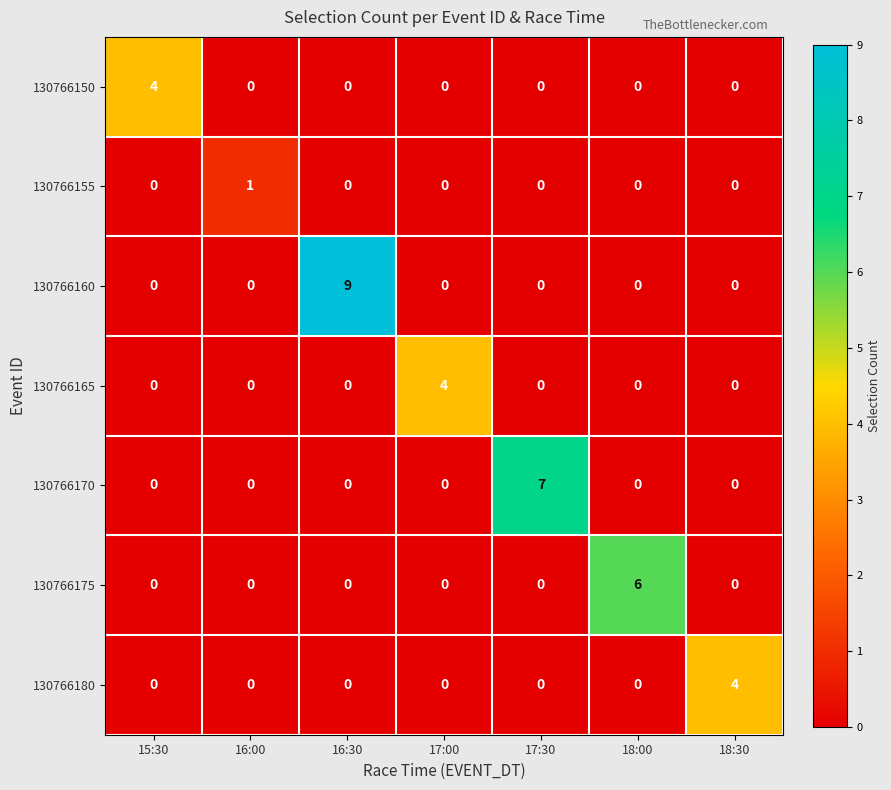

The value of 130766160 at 17:30 is -5. True or false?

False